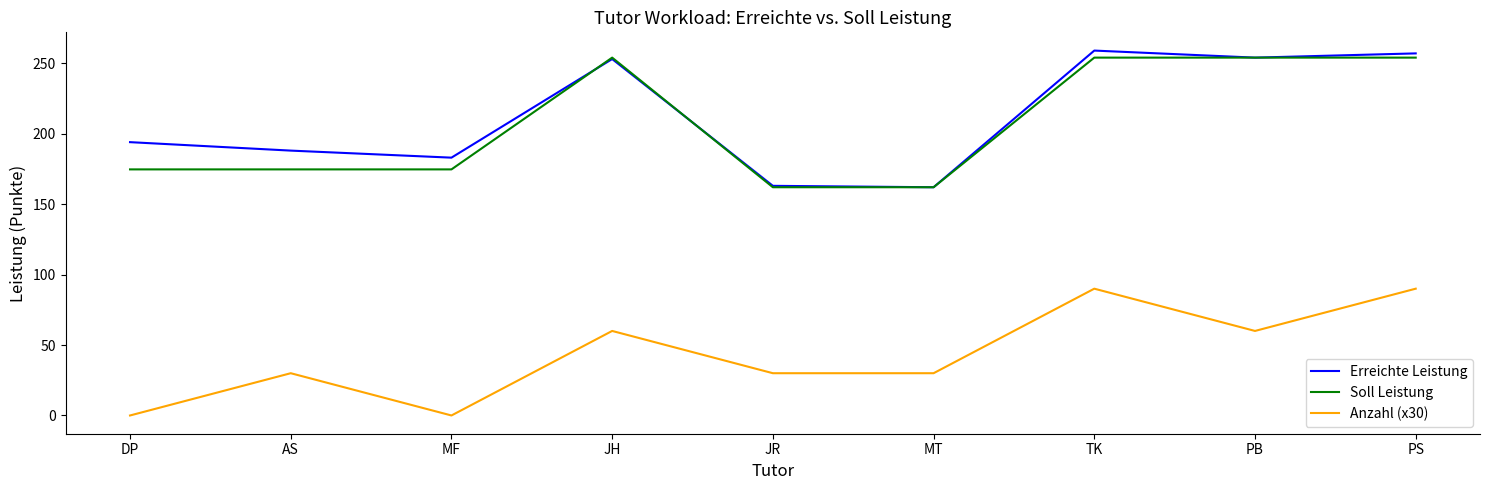

What position from the right is AS?

8